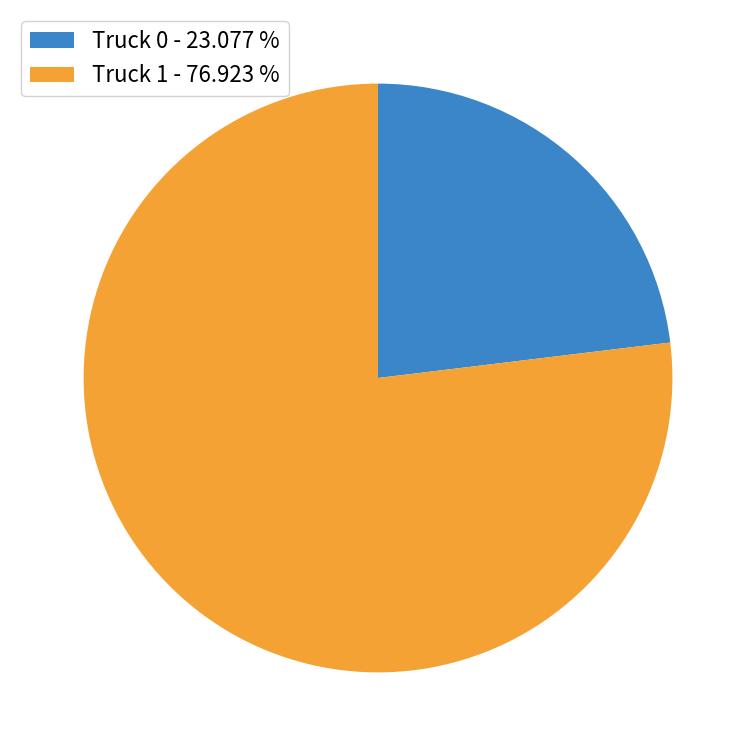

Between Truck 1 and Truck 0, which is larger?

Truck 1